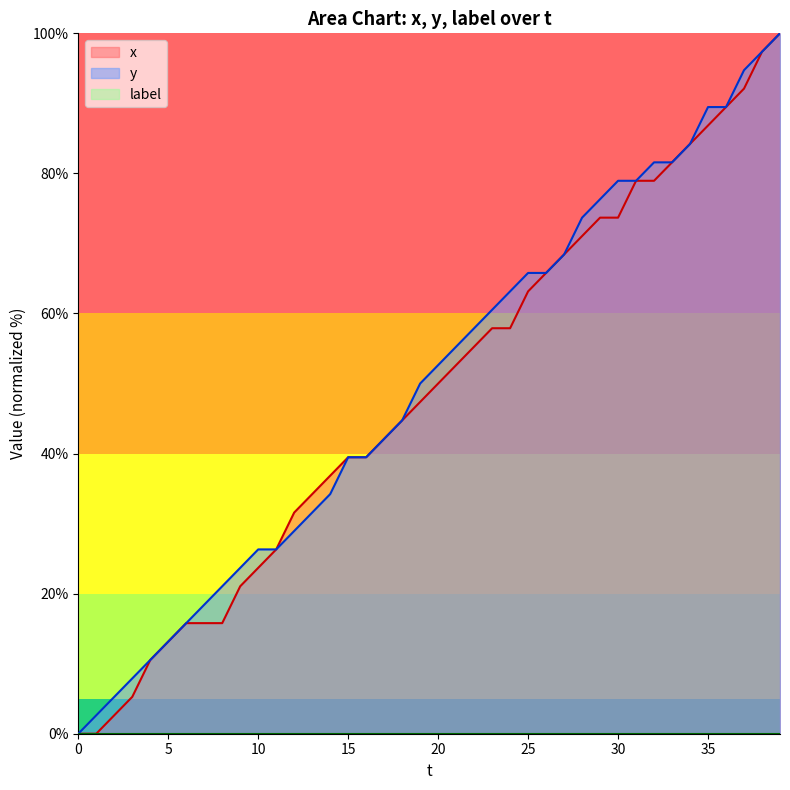

What is the difference between the second highest and minimum values in the y series?

97.4